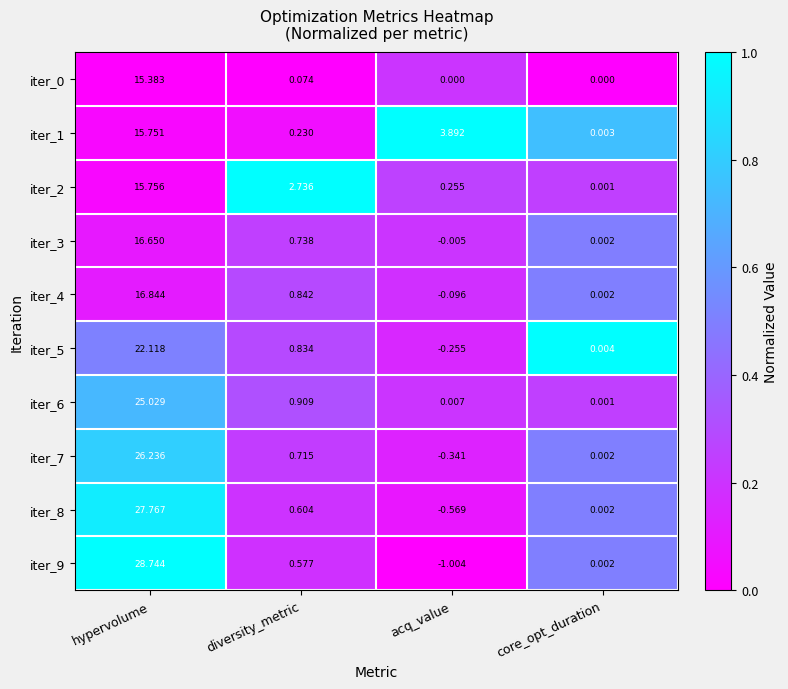

At which label does iter_9 reach its peak?

hypervolume